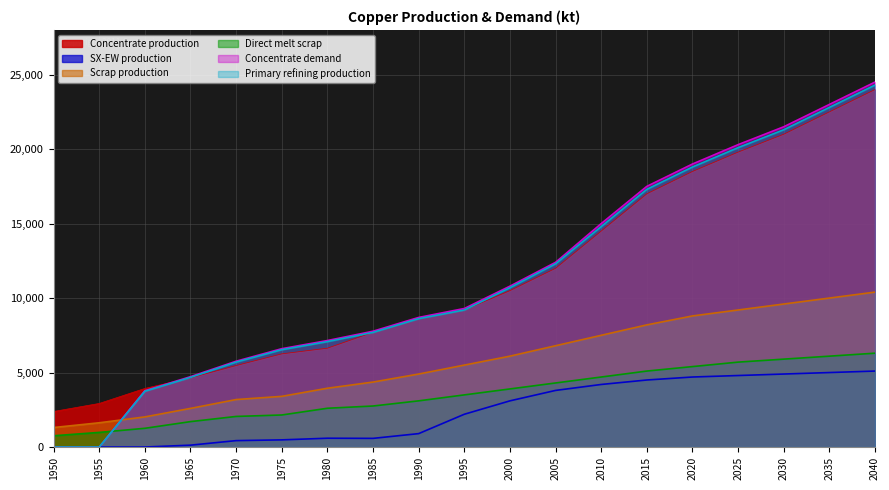

Which series changed the most between 1990 and 2015?

Concentrate demand